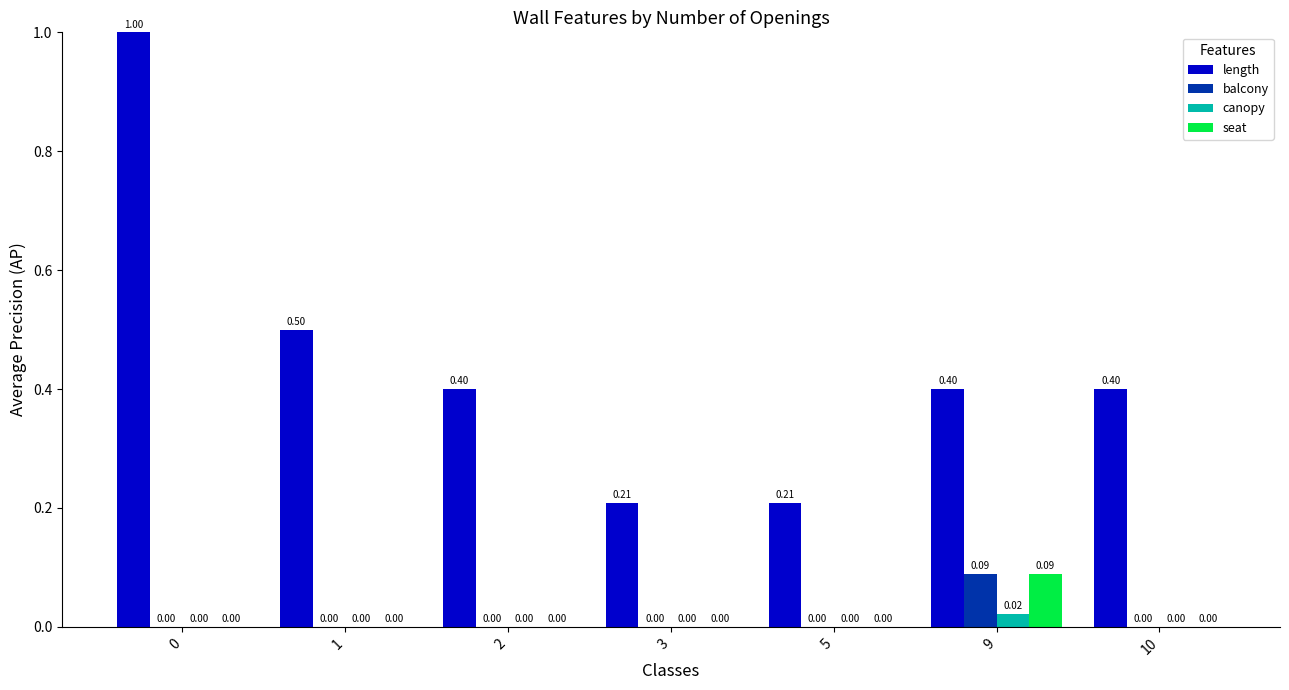

Between 0 and 1, which series saw the biggest shift?

length